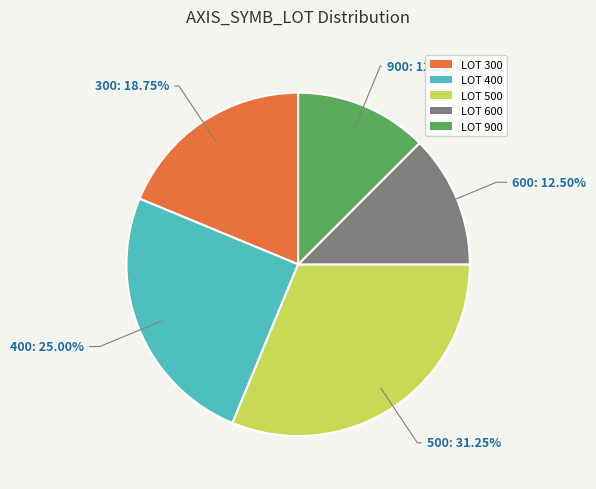

Combined, do LOT 500 and LOT 400 account for over 50%?

Yes